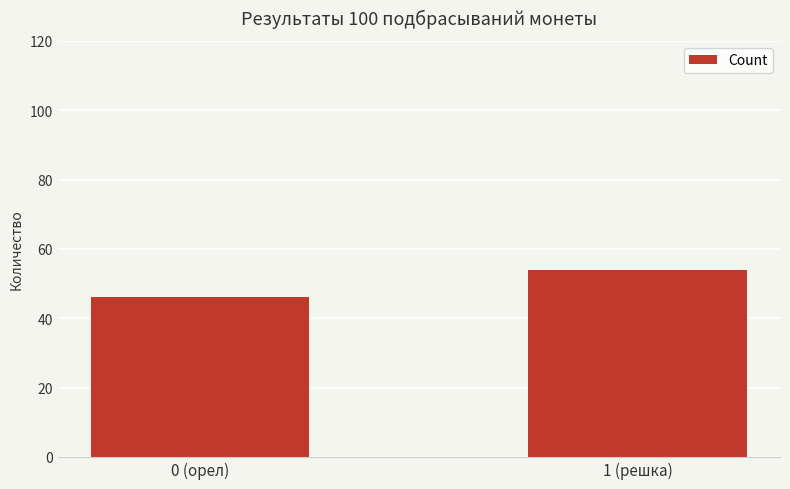

What is the sum of the values at 1 (решка) and 0 (орел)?

100